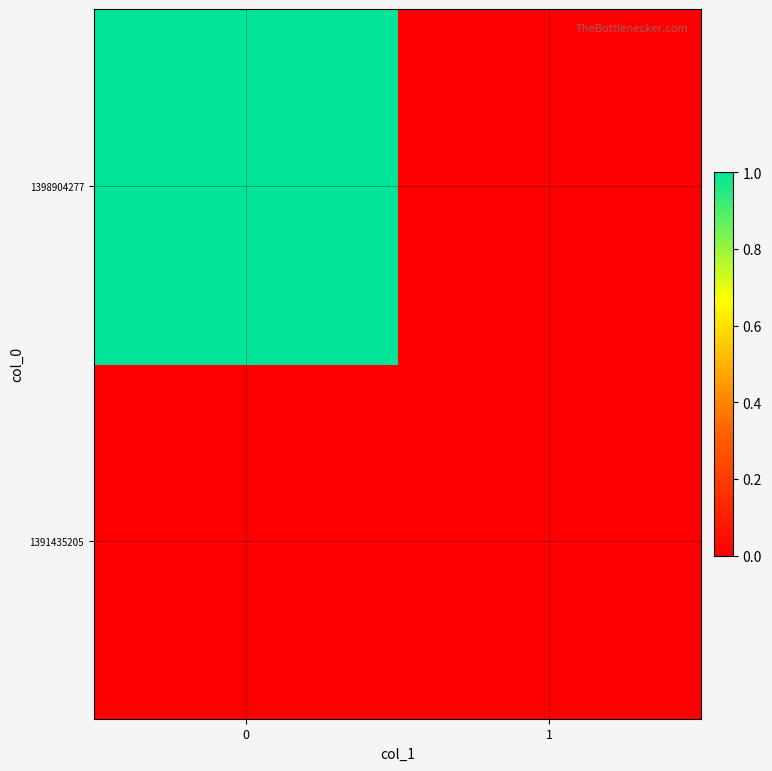

List the series in order of their overall mean, lowest first.

row_0, row_1